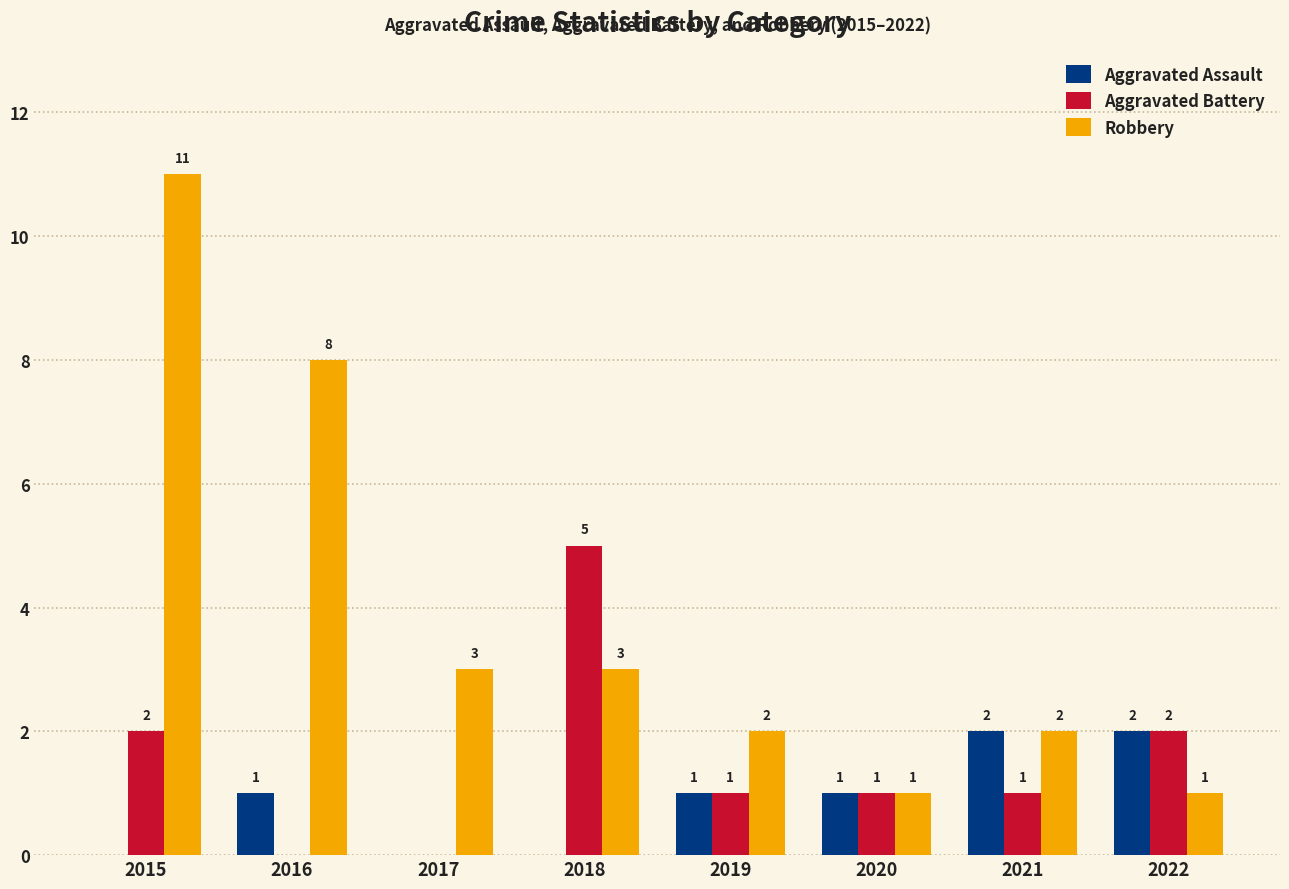

At which label does Aggravated Battery reach its peak?

2018